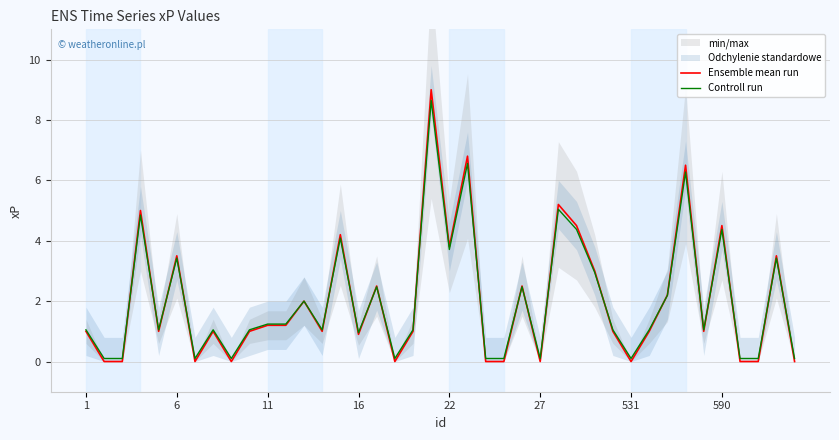

The value of Controll run at 1 is 0.3. True or false?

False